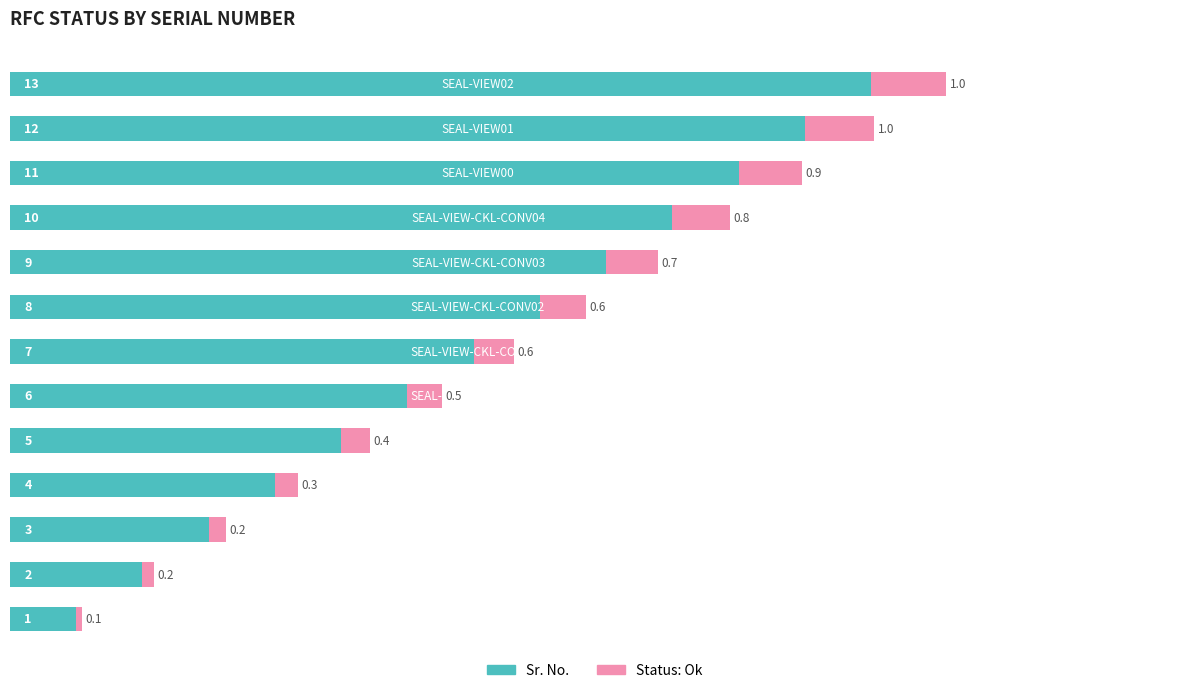

What is the highest value of the Status: Ok series?

1.0